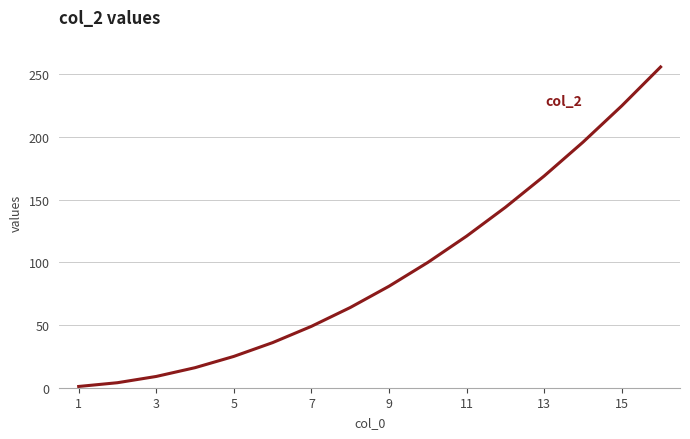

Reading right to left, extract all data points from this chart.

256	225	196	169	144	121	100	81	64	49	36	25	16	9	4	1